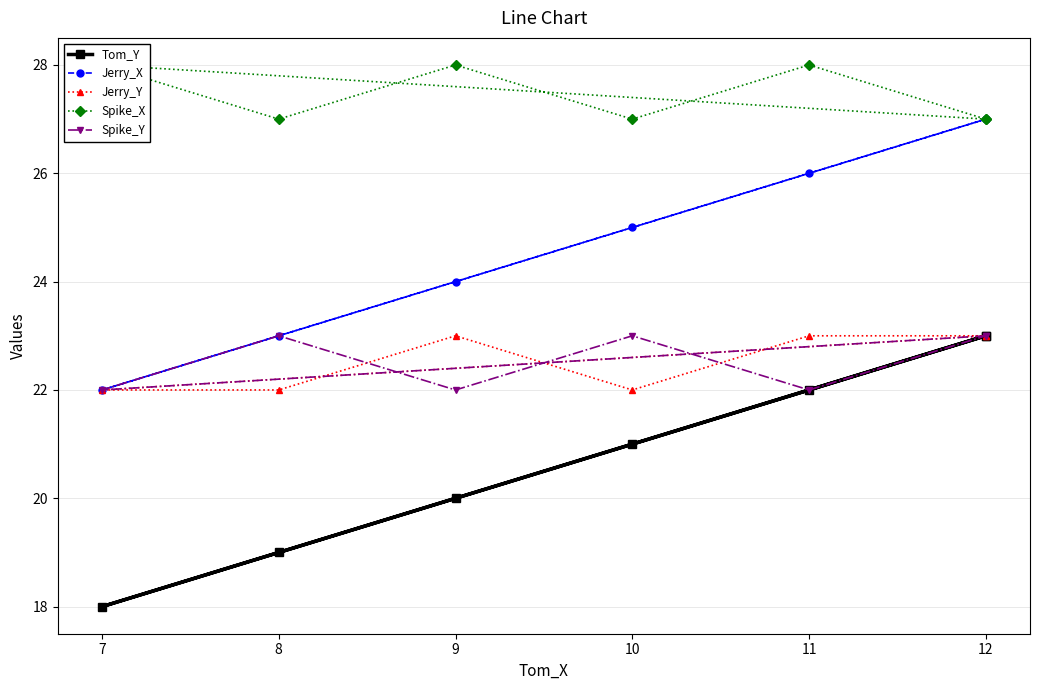

Which category has the highest value across all series?

7